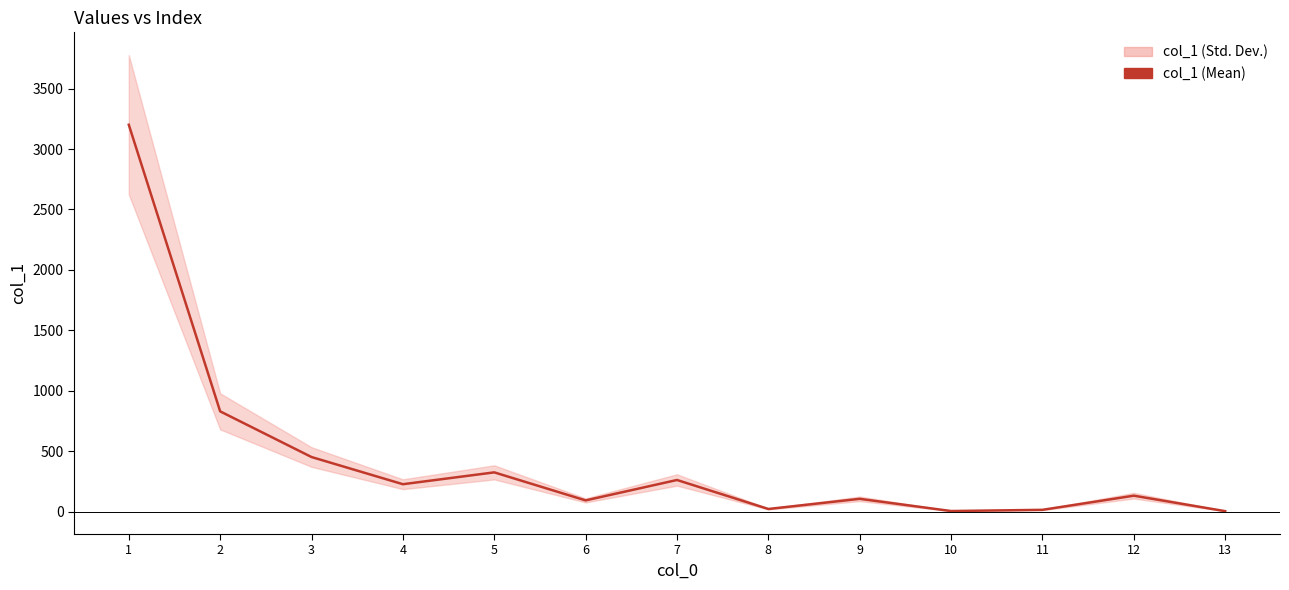

True or false: the data shows 226 at 4.

True